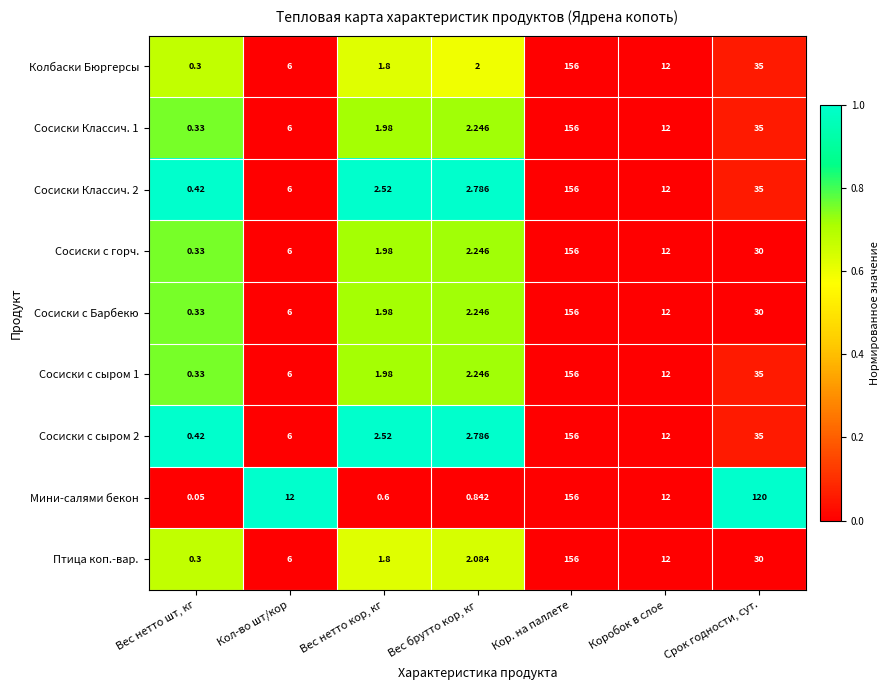

At which label does Сосиски Классич. 2 reach its peak?

Кор. на паллете